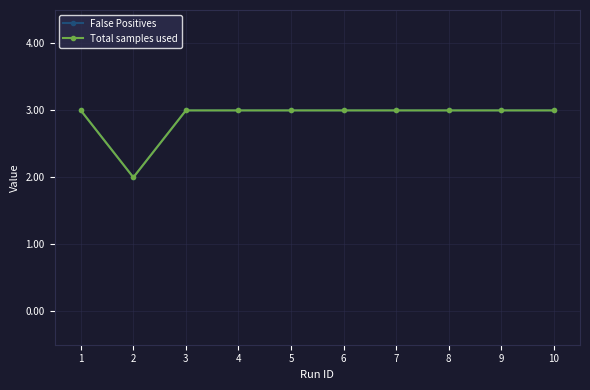

Reading right to left, what are all the values shown in this chart?

False Positives: 3	3	3	3	3	3	3	3	2	3
Total samples used: 3	3	3	3	3	3	3	3	2	3